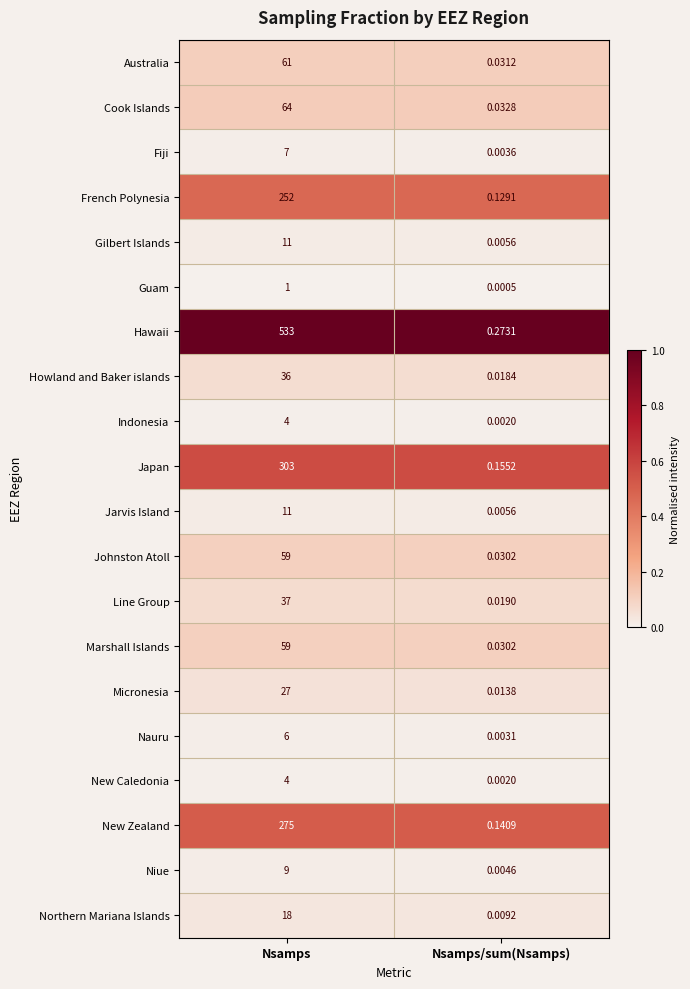

Which series has the widest spread of values?

Hawaii